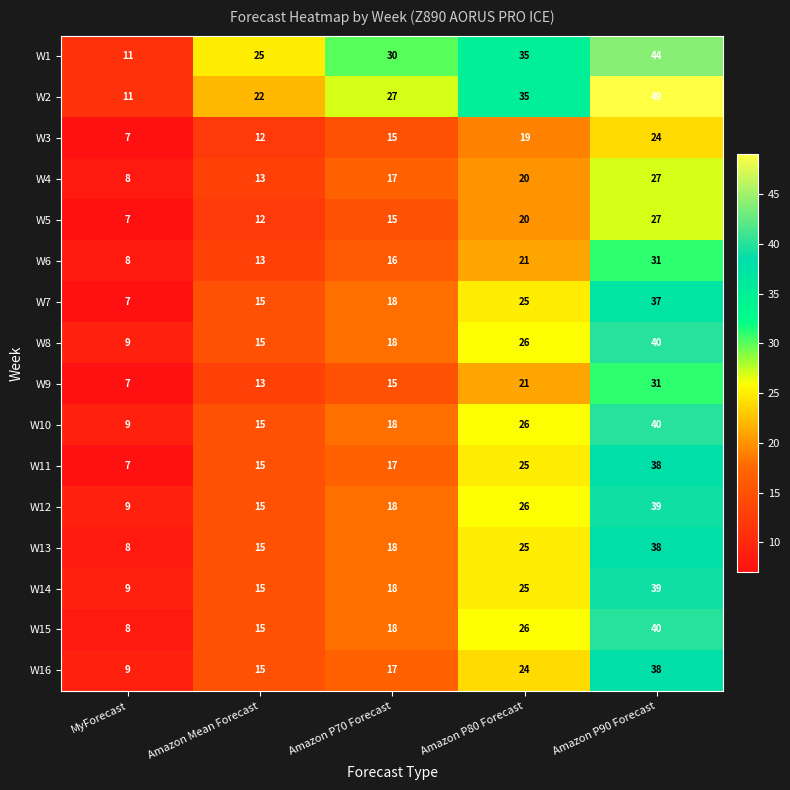

Is it true that W2 equals 17 at MyForecast?

False